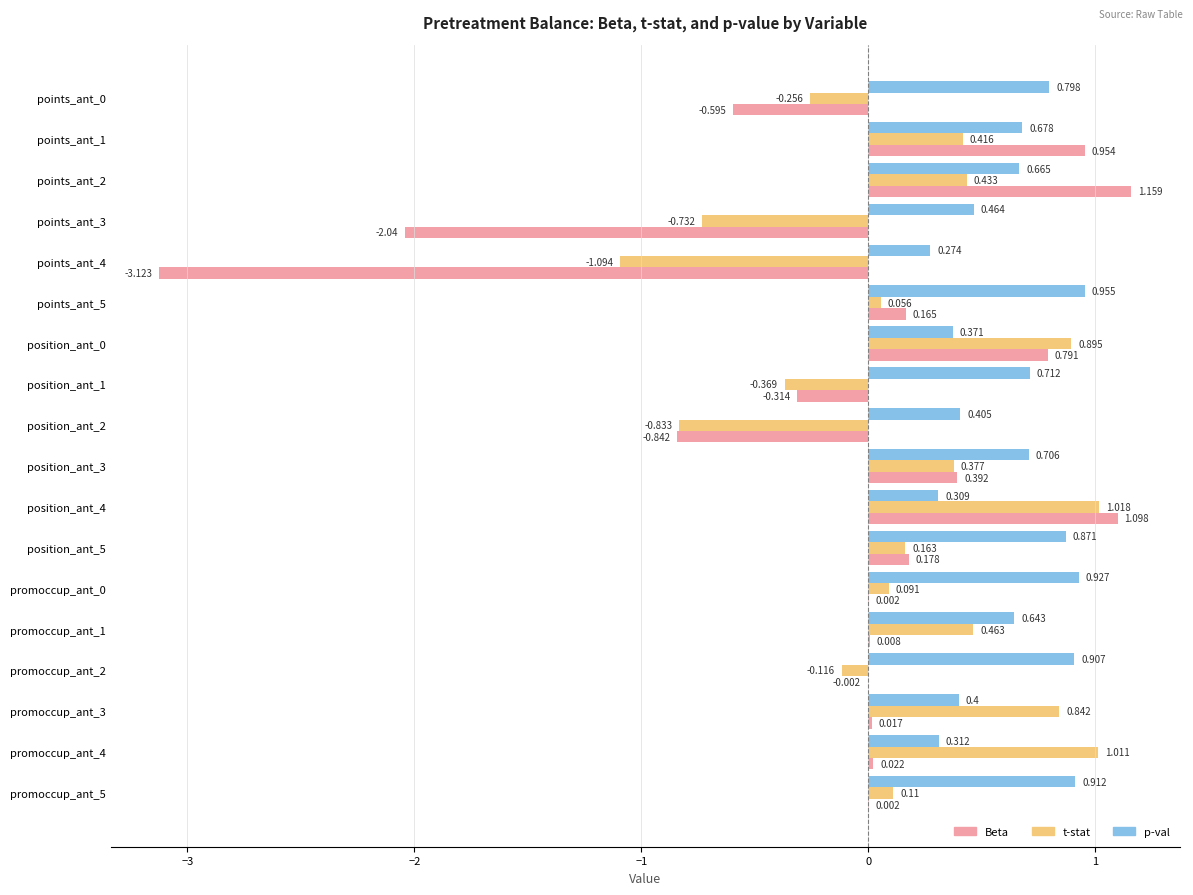

What are all the series names shown in the legend?

Beta, t-stat, p-val